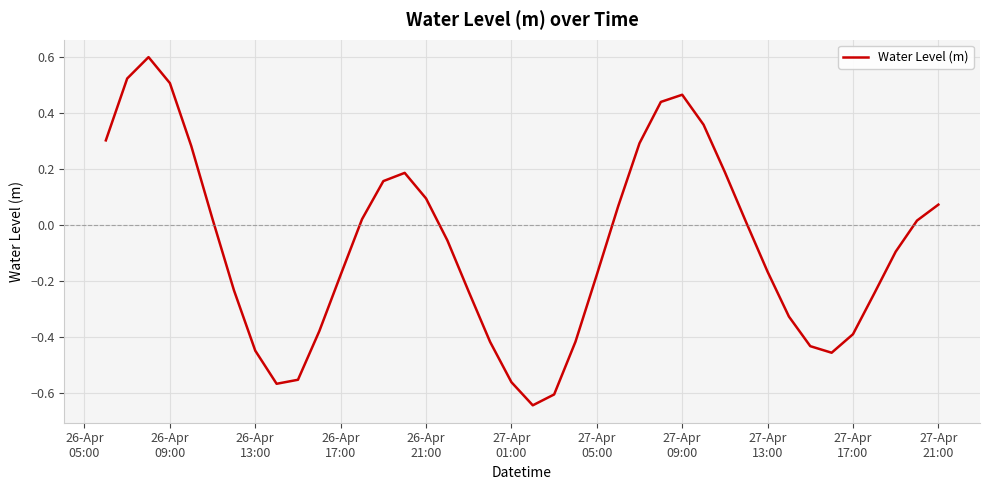

What is the greatest value displayed?

0.6